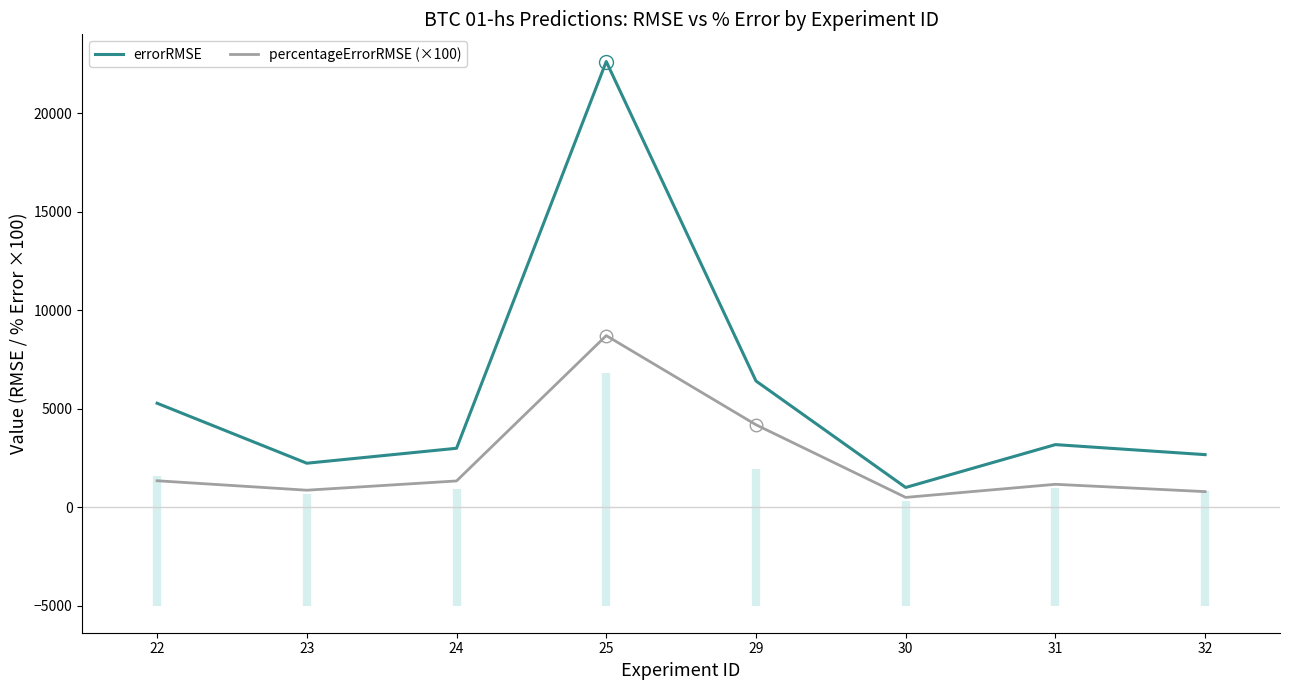

At which category is the sum across all series the highest?

25